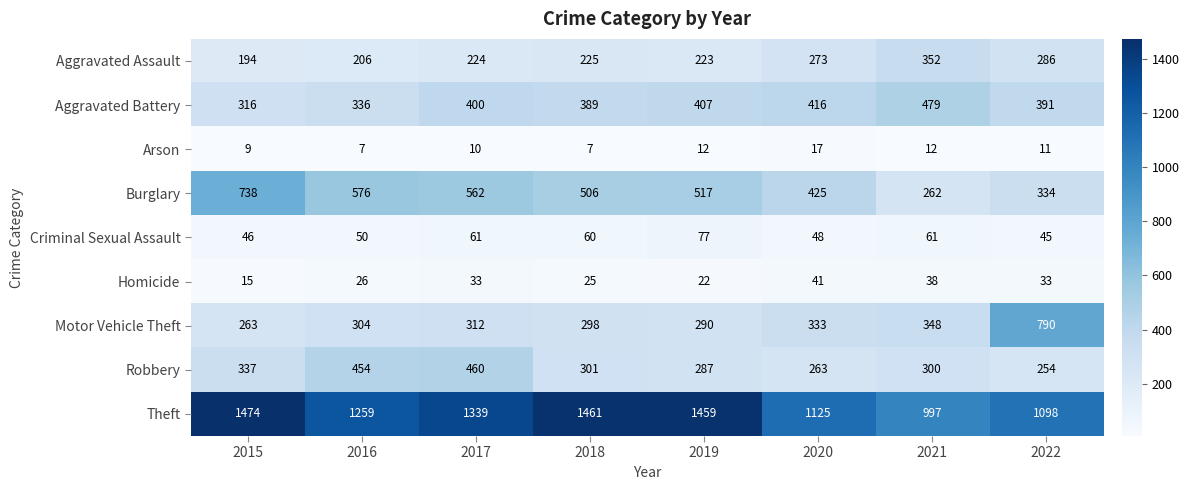

True or false: Criminal Sexual Assault has a value of 102 at 2018.

False